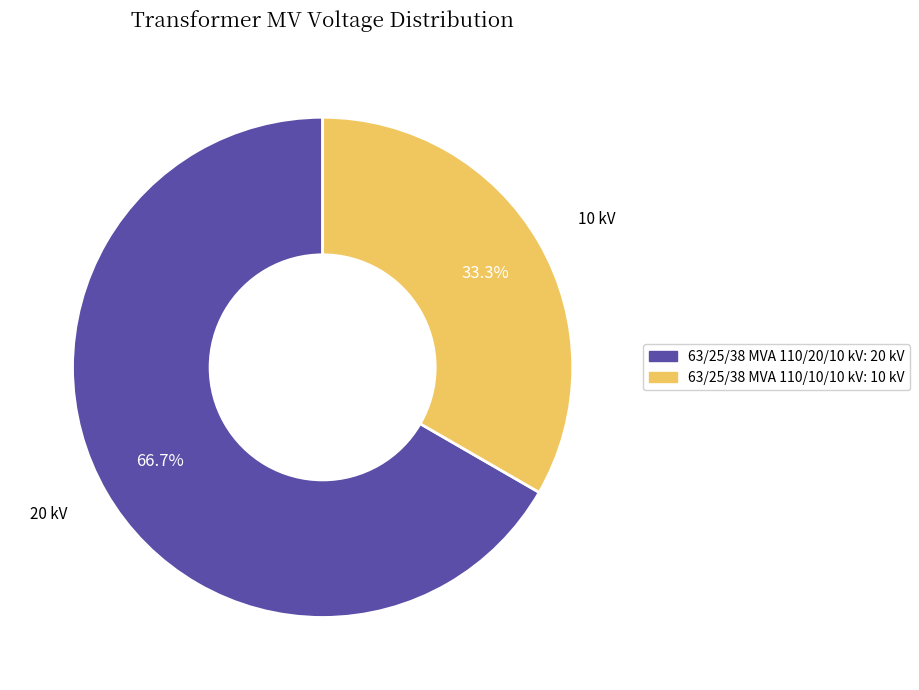

Is there a majority slice in this chart?

Yes